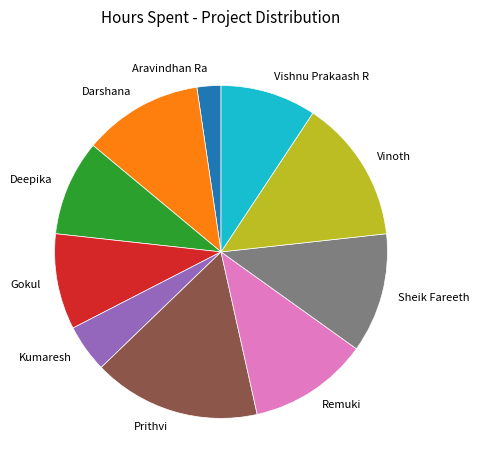

Combined, do Vinoth and Darshana account for over 50%?

No